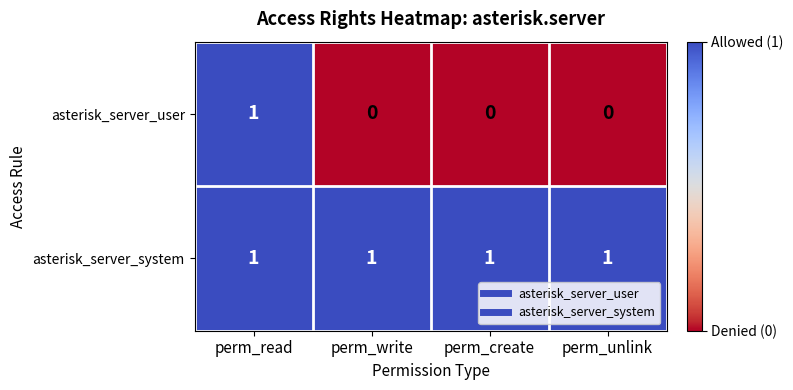

What is the difference between the highest and lowest values at perm_write?

1